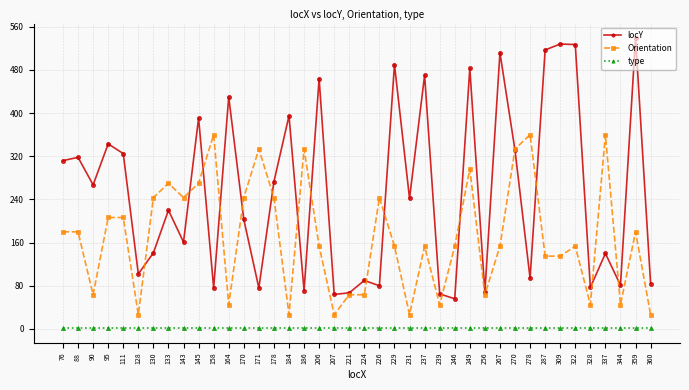

Which series has the largest total across all categories?

locY